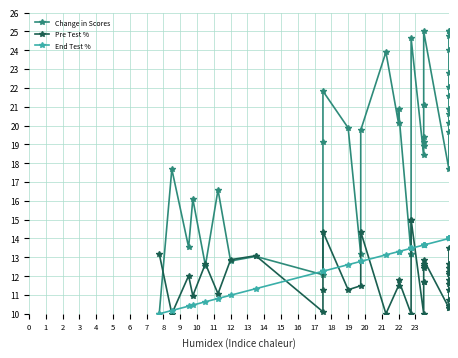

True or false: End Test % has a value of 17.4 at 14.

False